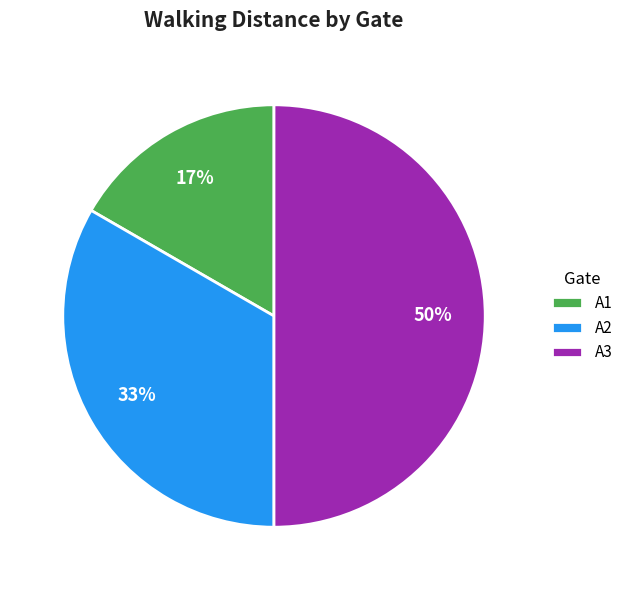

To the nearest percent, what portion does A3 represent?

50%